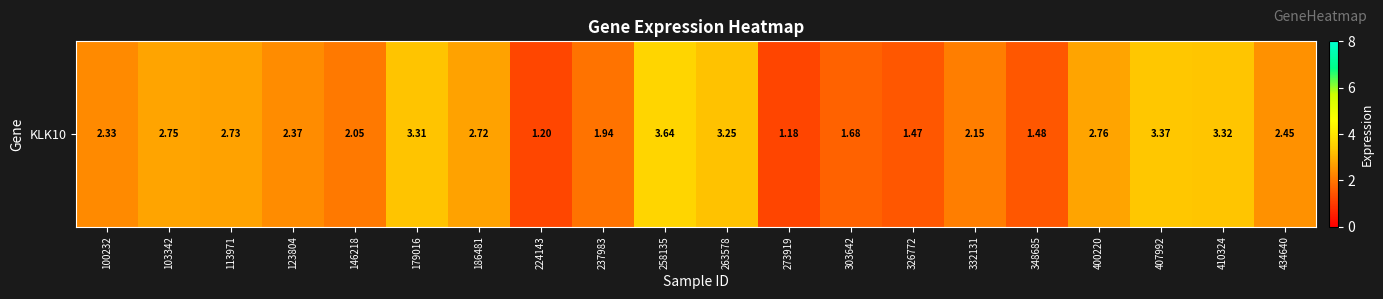

What is the difference between the values at 410324 and 273919?

2.1